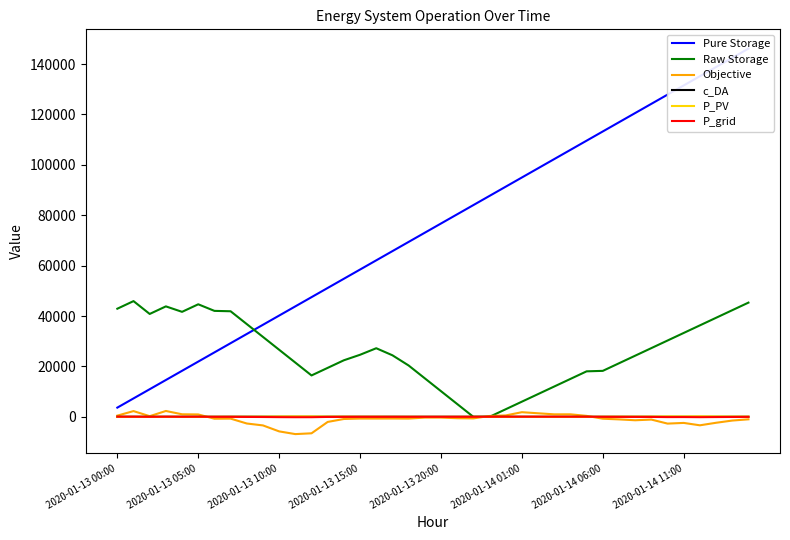

True or false: Pure Storage and Objective cross at least once.

False